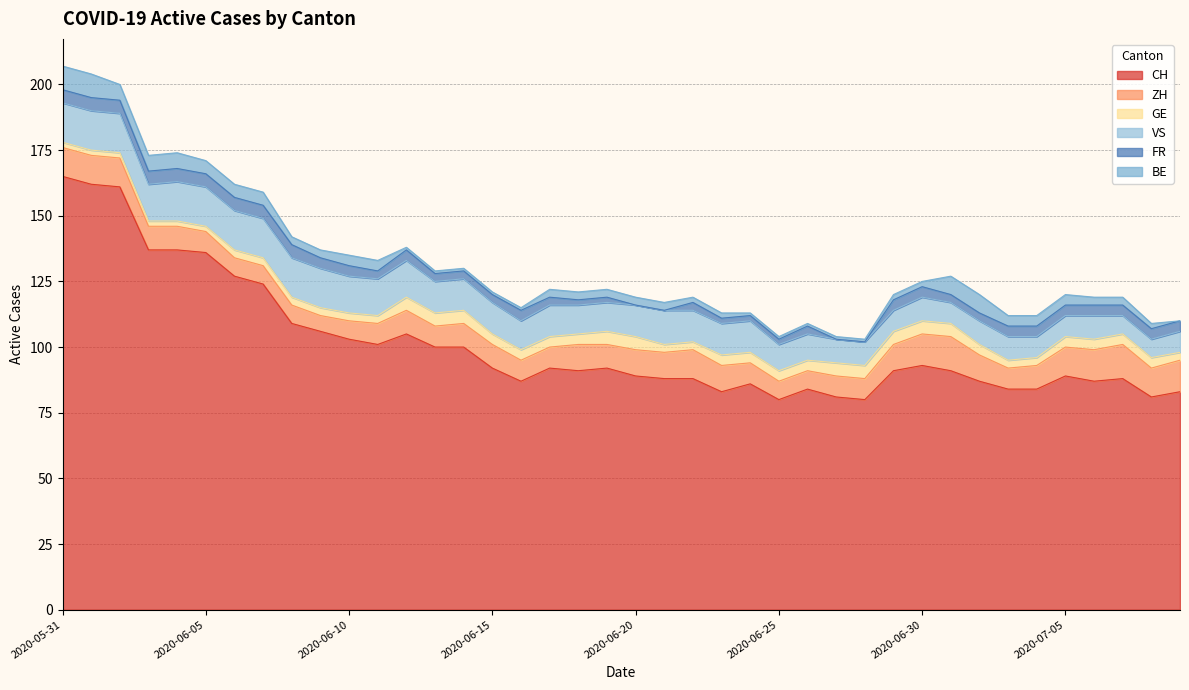

Is it true that CH equals 137 at 2020-06-04?

True